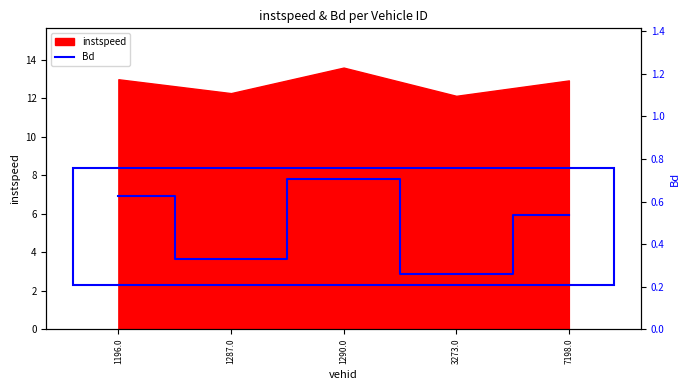

What position from the right is 7198.0?

1